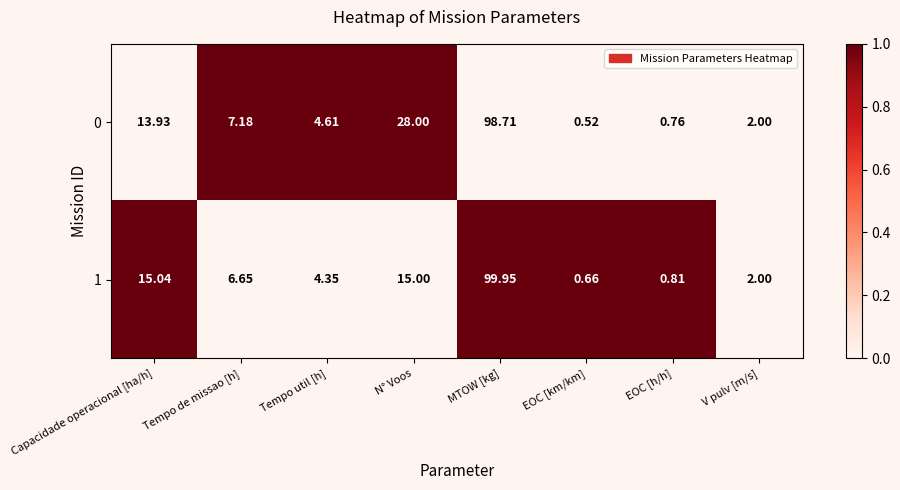

Which category has the lowest value in the 1 series?

EOC [km/km]